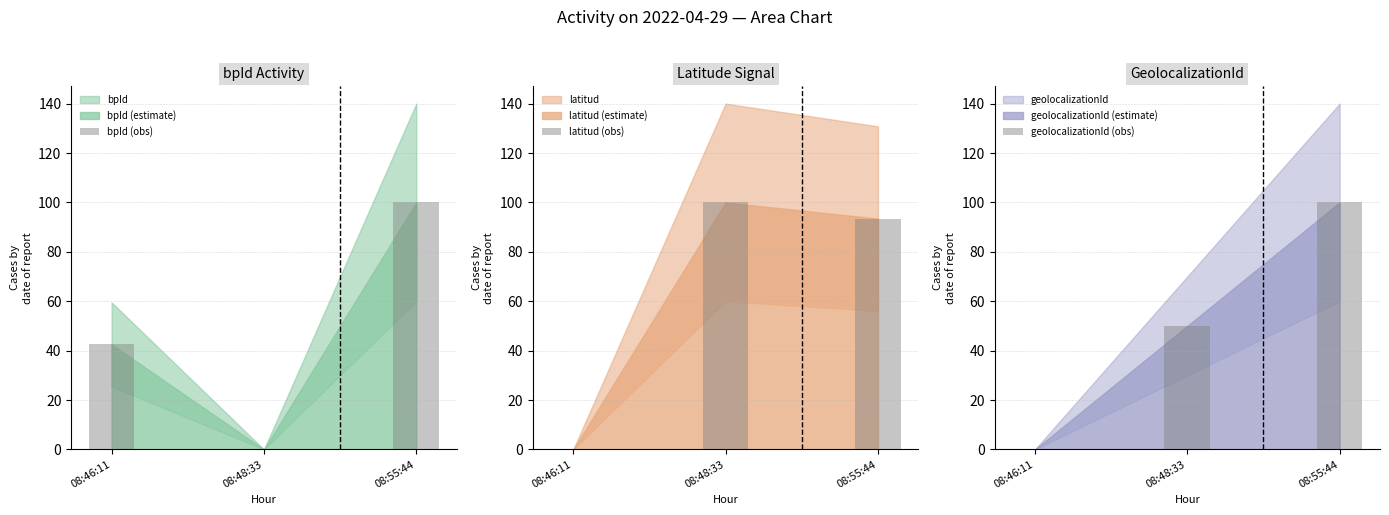

How many values in the latitud (obs) series exceed 93?

2